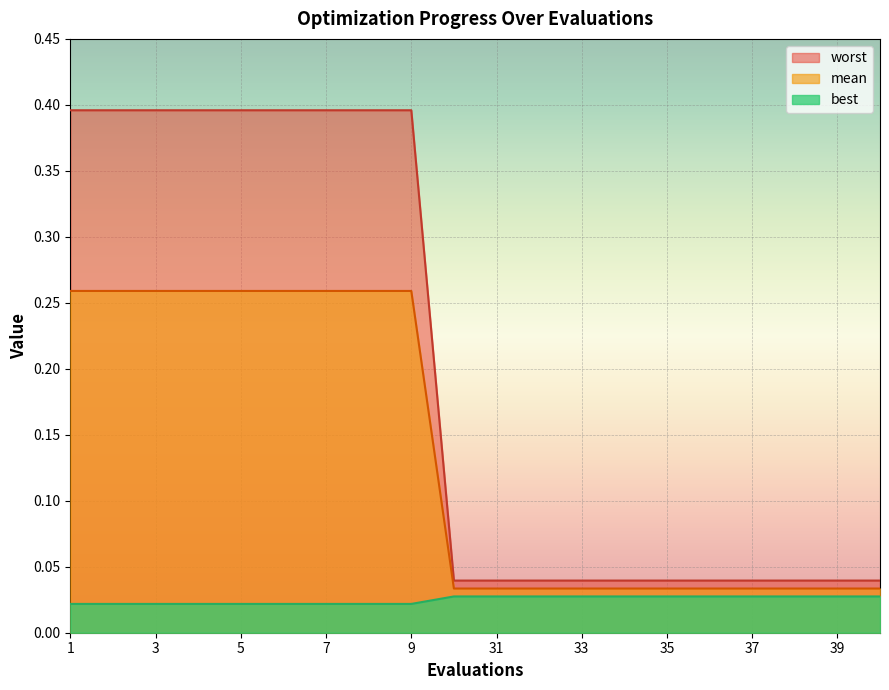

What are all the series names shown in the legend?

mean, best, worst